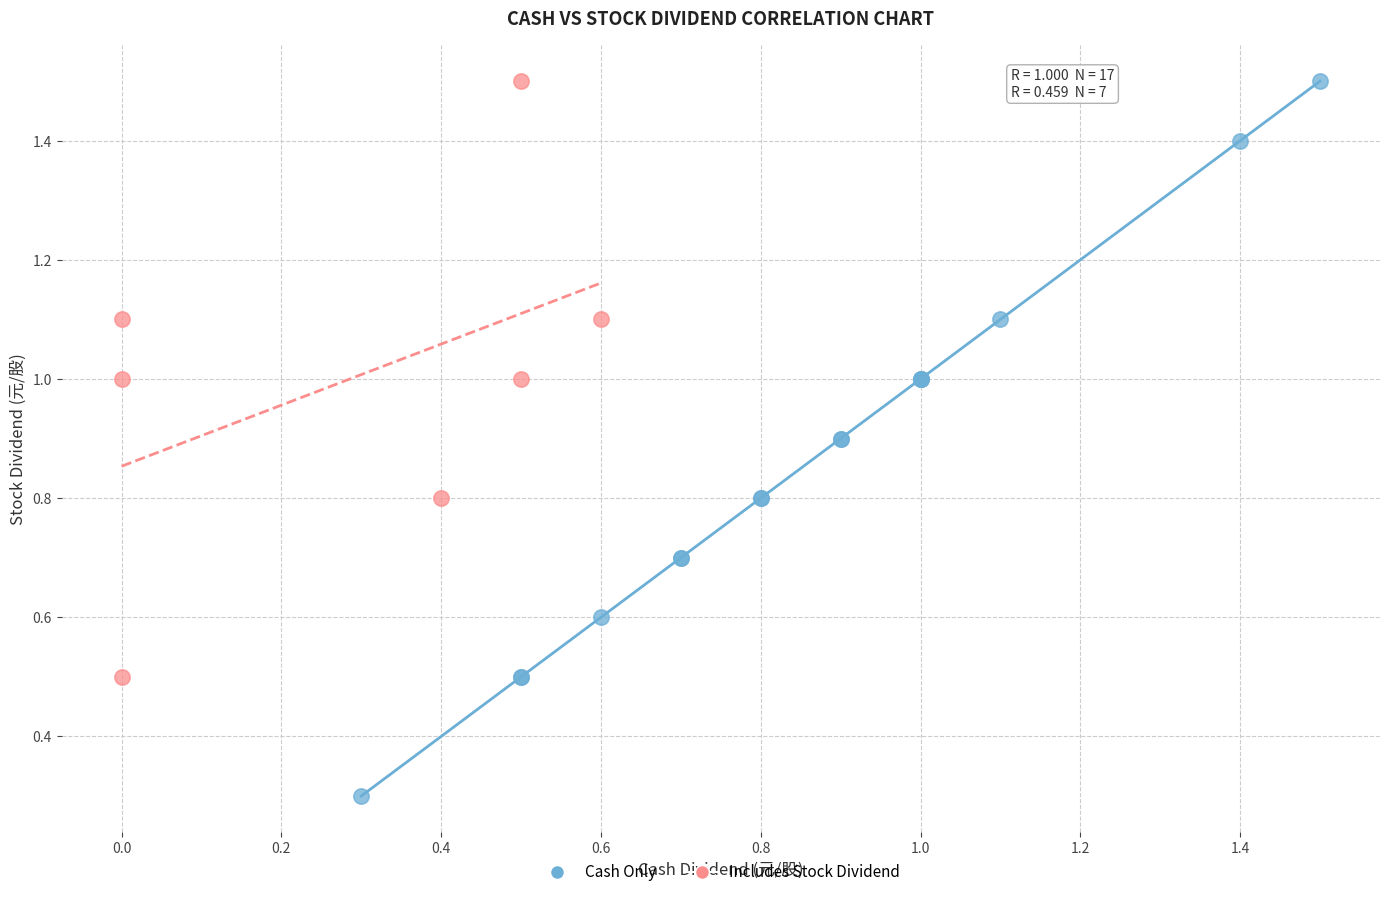

What are all the series names shown in the legend?

Cash Only, Includes Stock Dividend